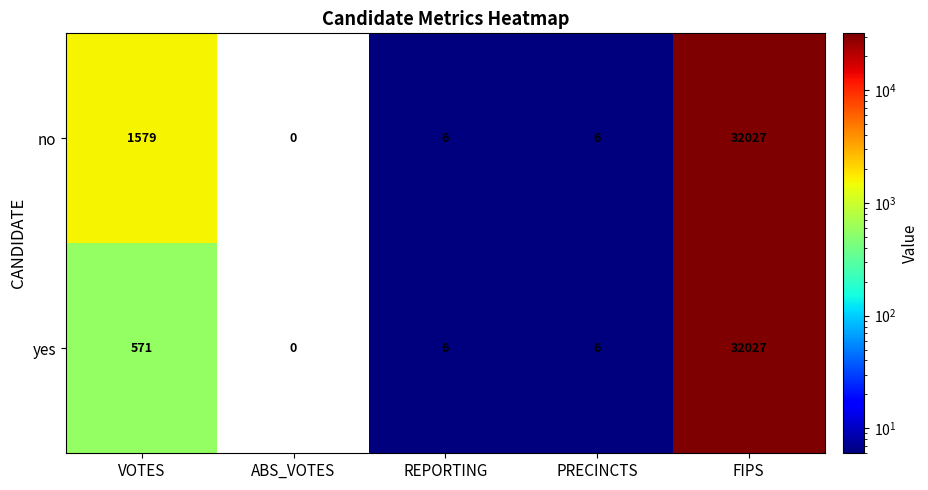

Read the no value at VOTES, to the nearest 100.

1600